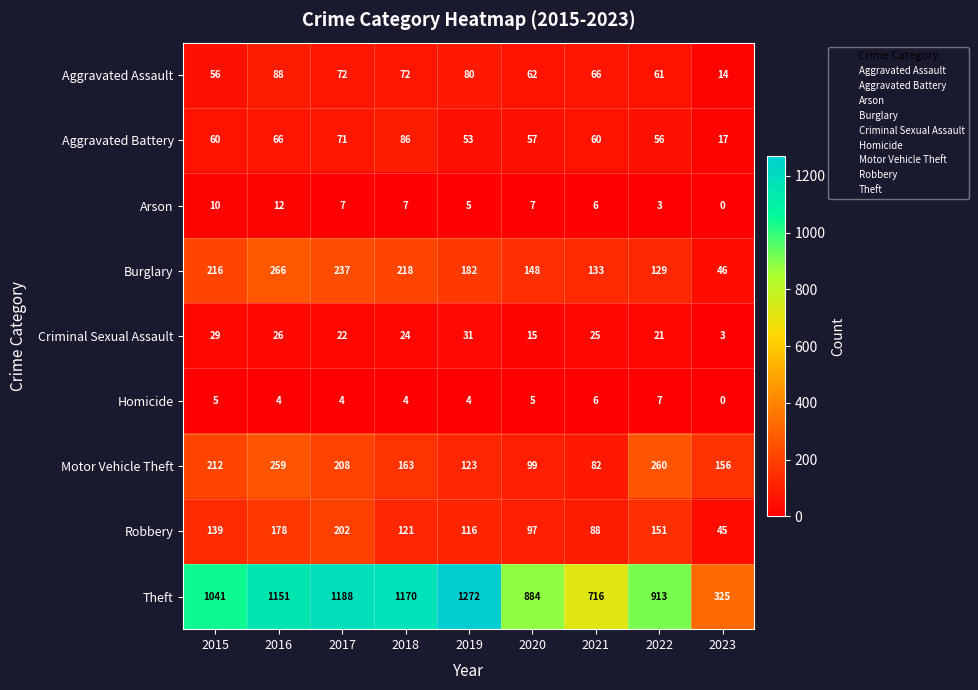

How many data points in Robbery are less than 121?

4